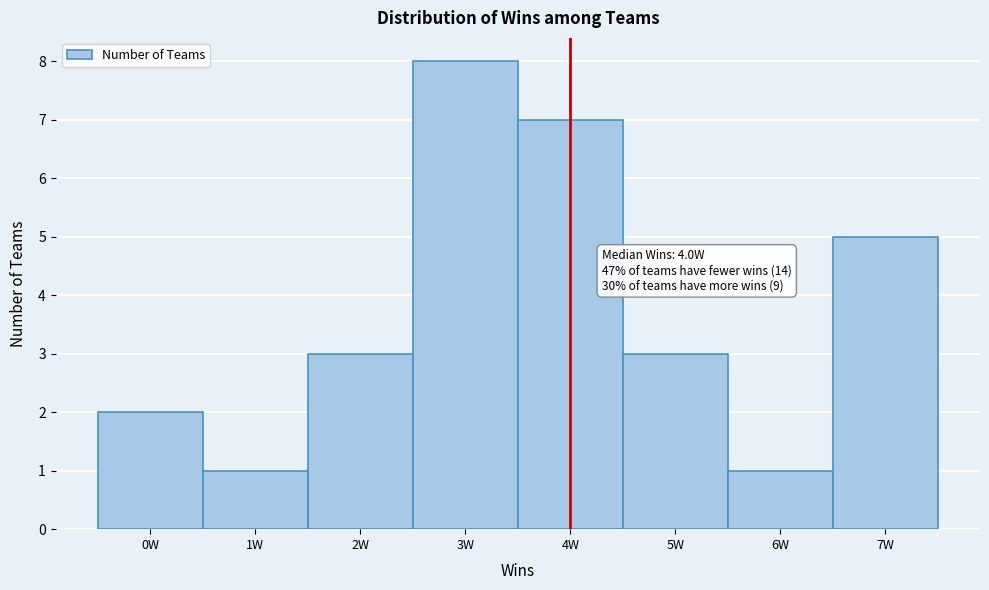

Over which range of the x-axis is the bar tallest?

2.5 to 3.5